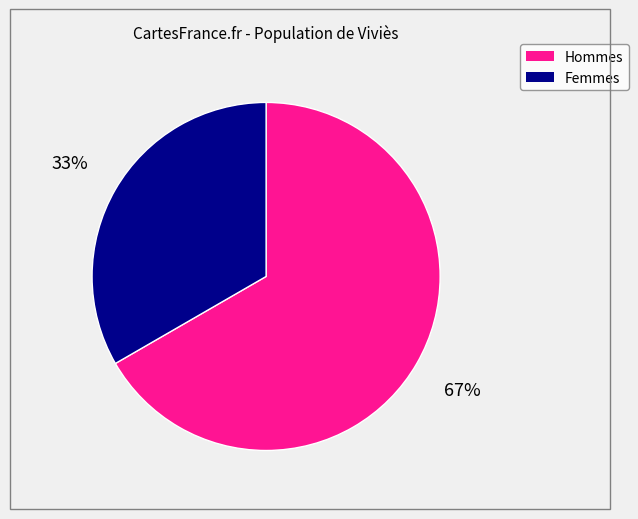

To the nearest percent, what is the average slice percentage?

50%